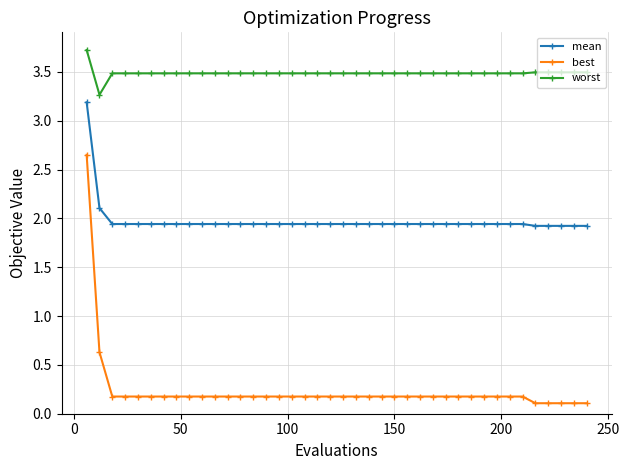

Which series has the largest range (max minus min)?

best